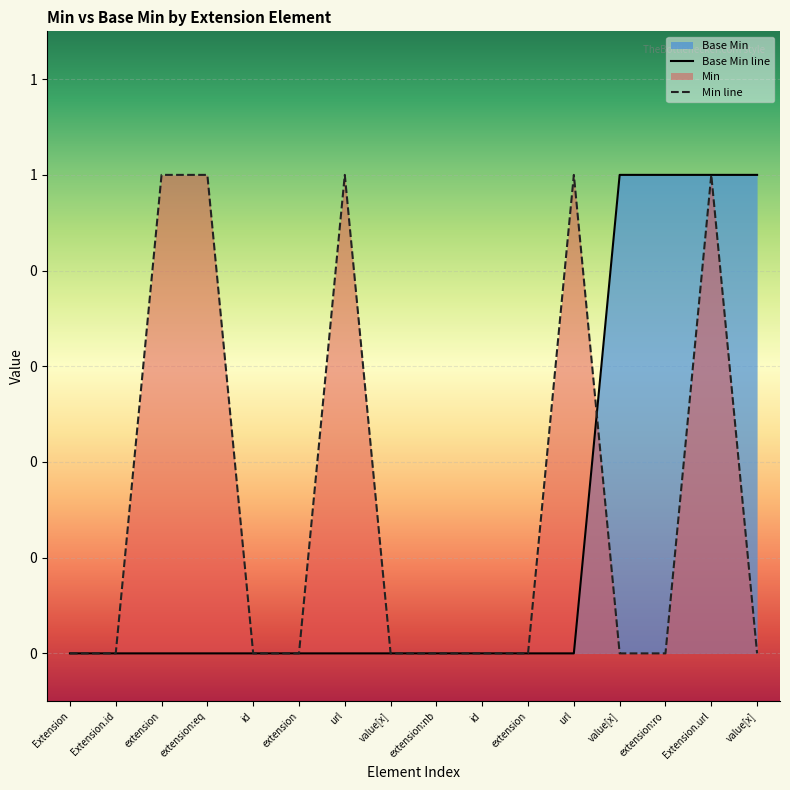

Is it true that the value at value[x] is 0?

True